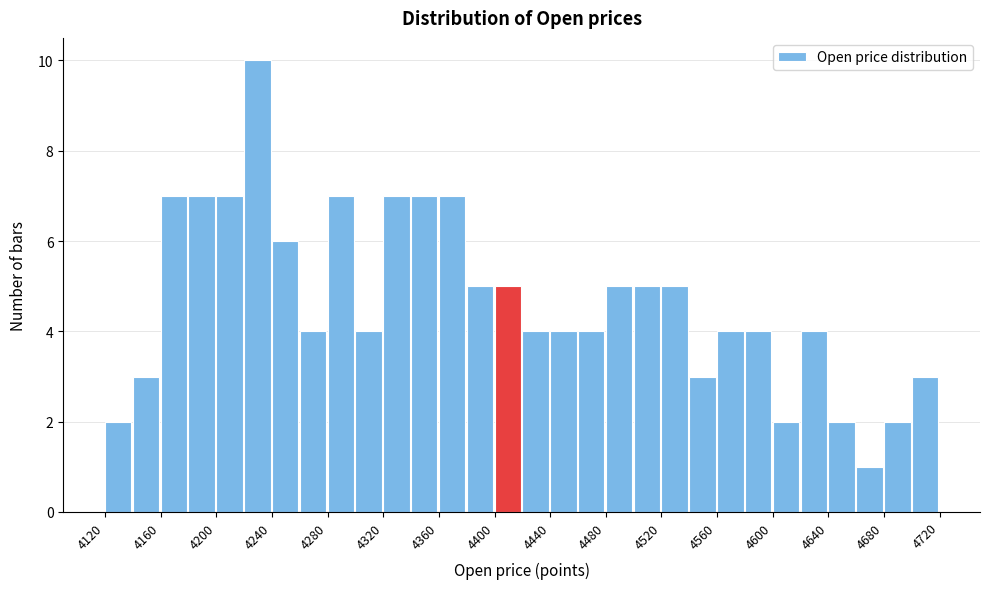

Reading left to right, list every bar in this chart as the range it spans on the x-axis followed by its height. The values are not printed on the chart, so give them approximately, as read against the axis.

4120 to 4140: 2
4140 to 4160: 3
4160 to 4180: 7
4180 to 4200: 7
4200 to 4220: 7
4220 to 4240: 10
4240 to 4260: 6
4260 to 4280: 4
4280 to 4300: 7
4300 to 4320: 4
4320 to 4340: 7
4340 to 4360: 7
4360 to 4380: 7
4380 to 4400: 5
4400 to 4420: 5
4420 to 4440: 4
4440 to 4460: 4
4460 to 4480: 4
4480 to 4500: 5
4500 to 4520: 5
4520 to 4540: 5
4540 to 4560: 3
4560 to 4580: 4
4580 to 4600: 4
4600 to 4620: 2
4620 to 4640: 4
4640 to 4660: 2
4660 to 4680: 1
4680 to 4700: 2
4700 to 4720: 3